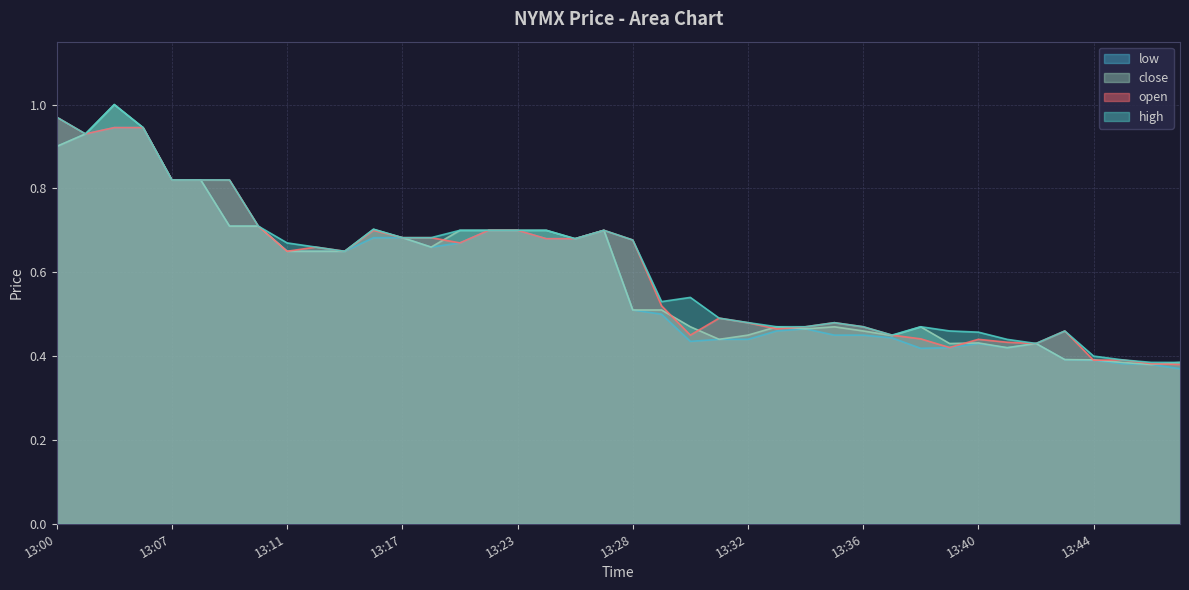

List the series in order of their overall mean, highest first.

high, open, close, low